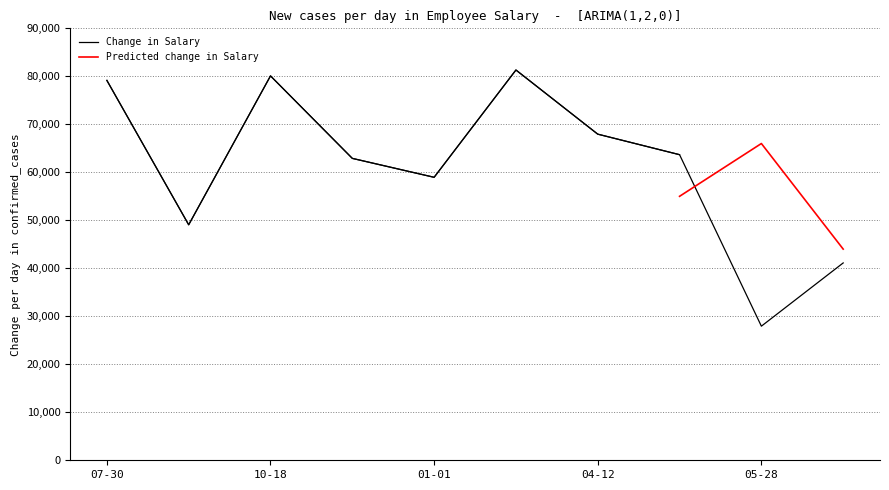

True or false: Salary and Age intersect in this chart.

False